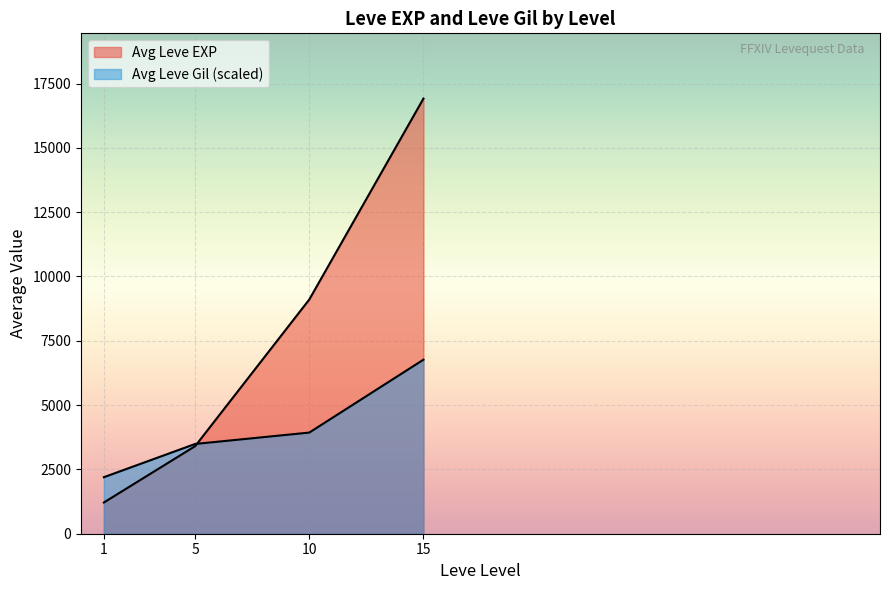

How many categories are shown in the chart?

4